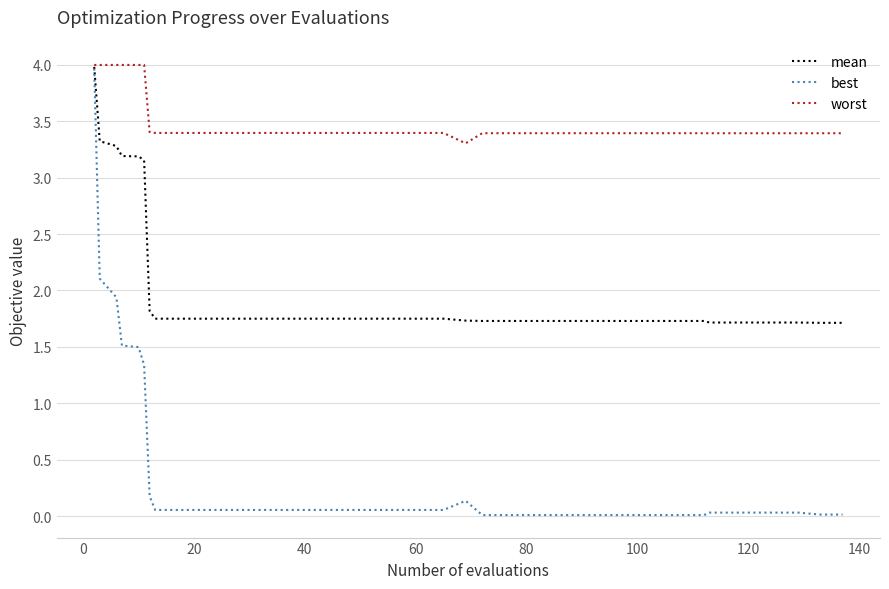

What is the average value of the best series?

0.3